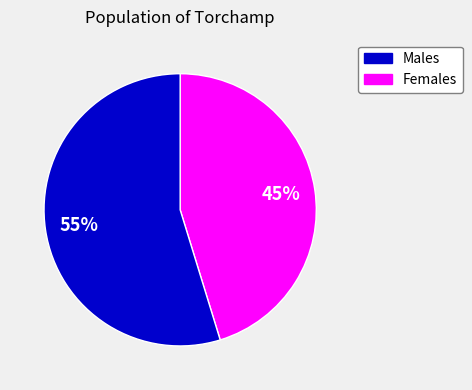

Is there any slice that represents more than half of the pie?

Yes